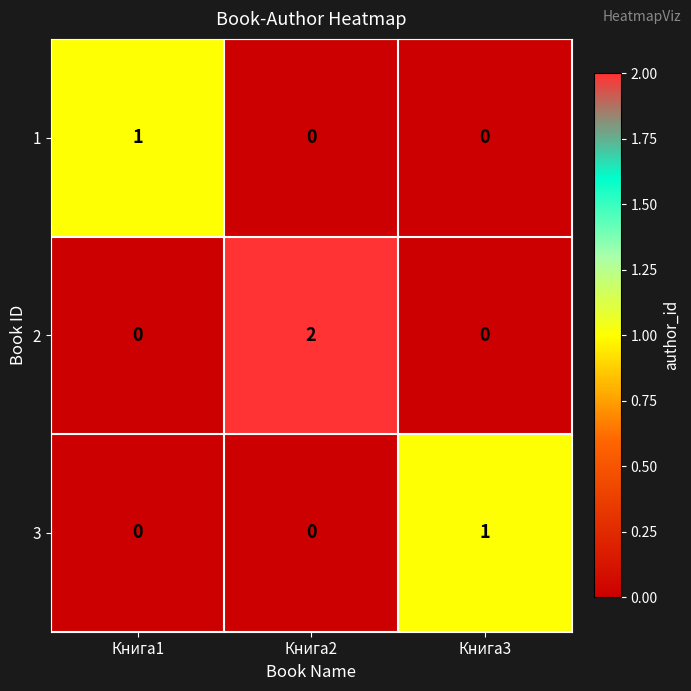

How many 1 values are between 0 and 1?

3